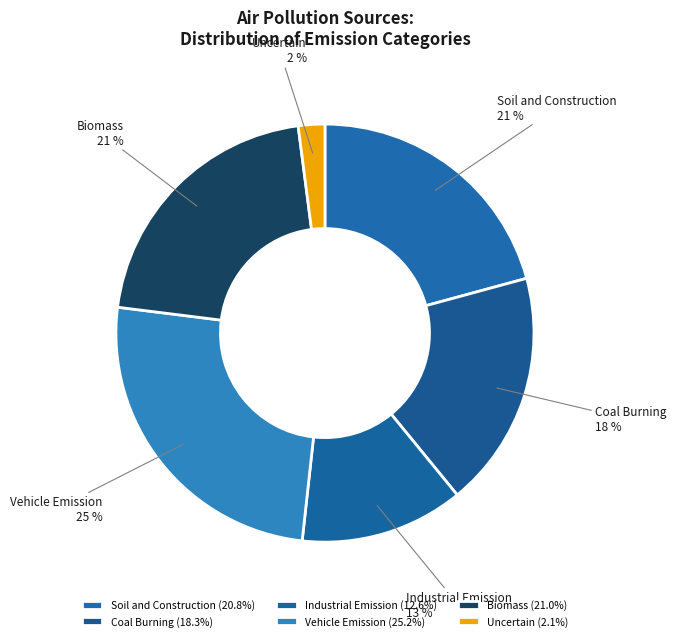

Is it true that Vehicle Emission is 25% of the pie?

True